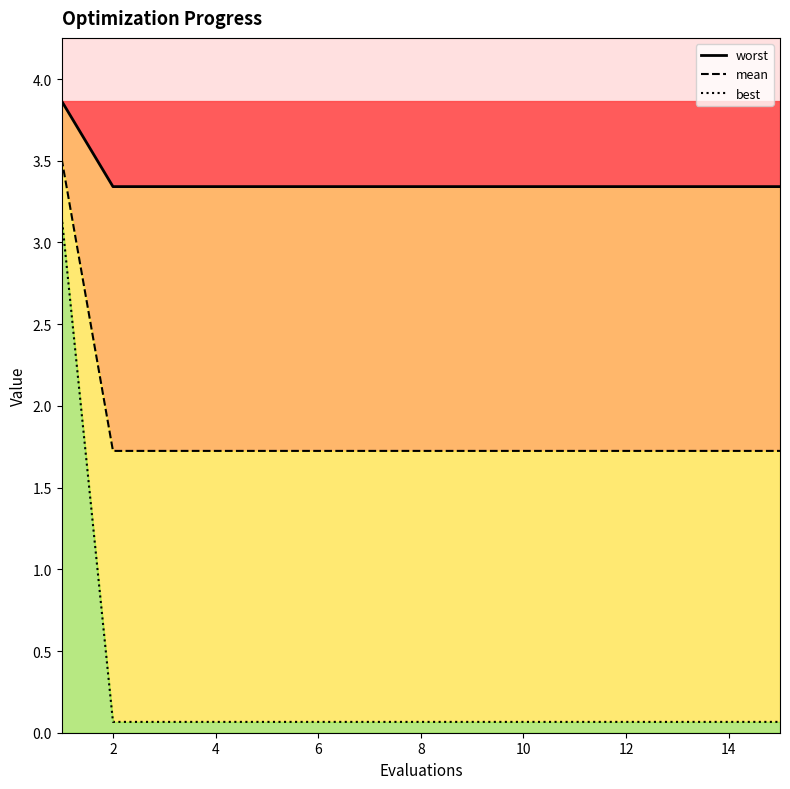

Which has a higher value, 11 or 12?

11